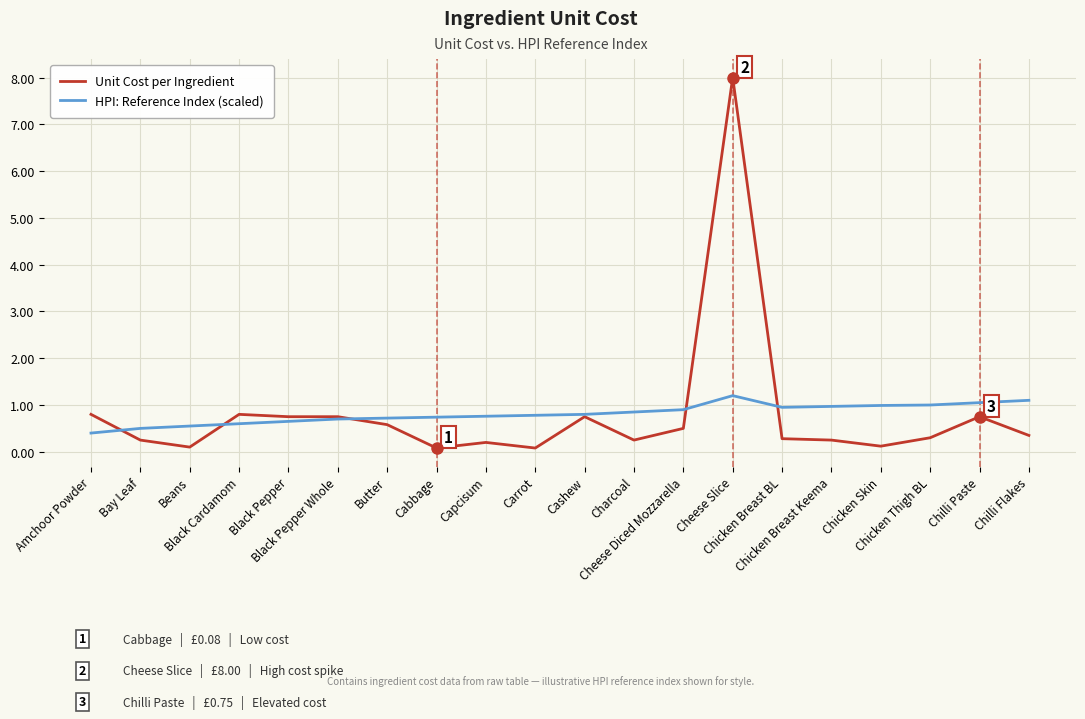

In HPI: Reference Index (scaled), how many points are lower than both neighbors (excluding endpoints)?

1